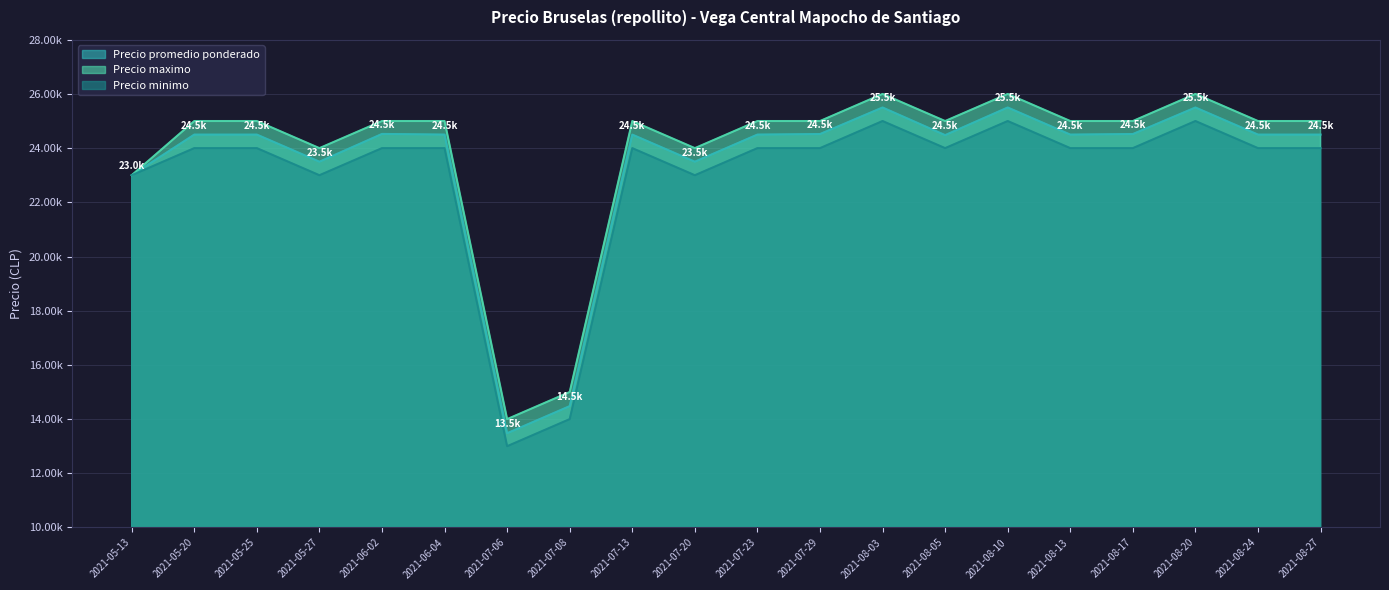

At which category is the sum across all series the highest?

2021-08-03